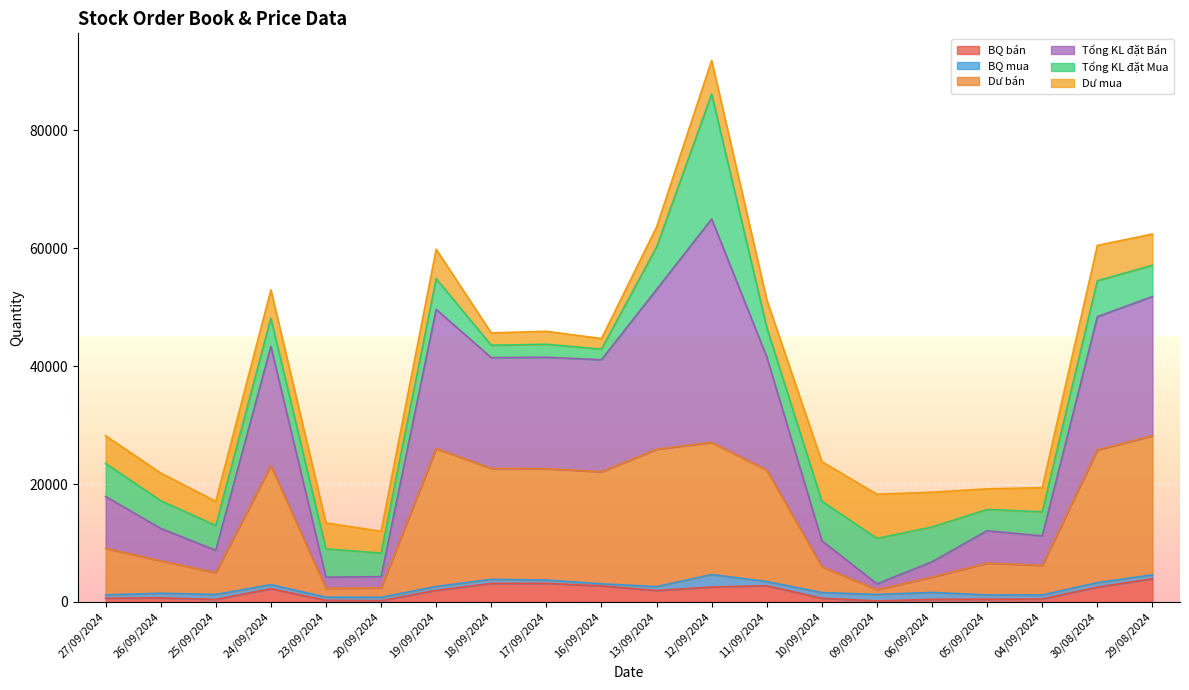

Does the chart display data point markers on the line(s)?

No